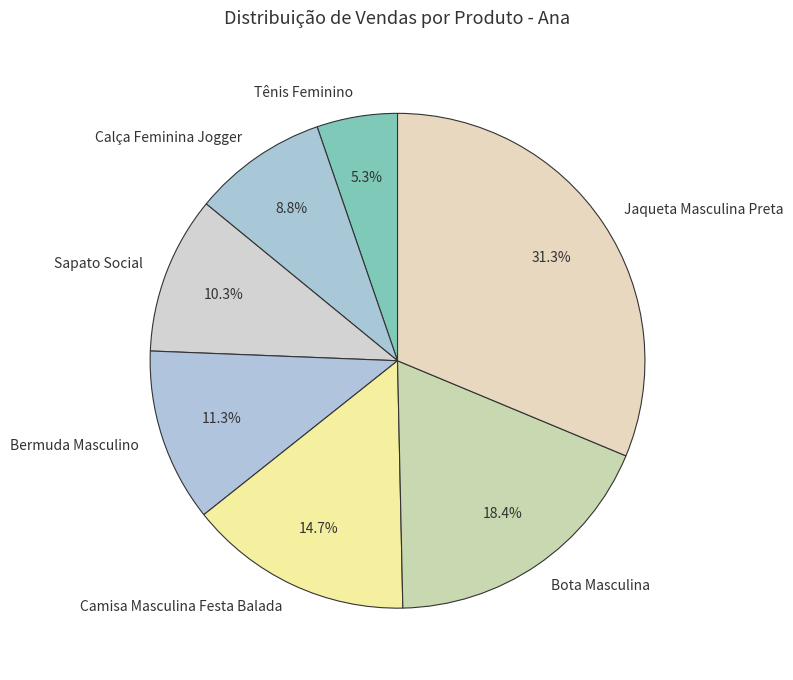

Which slice is the largest?

Jaqueta Masculina Preta